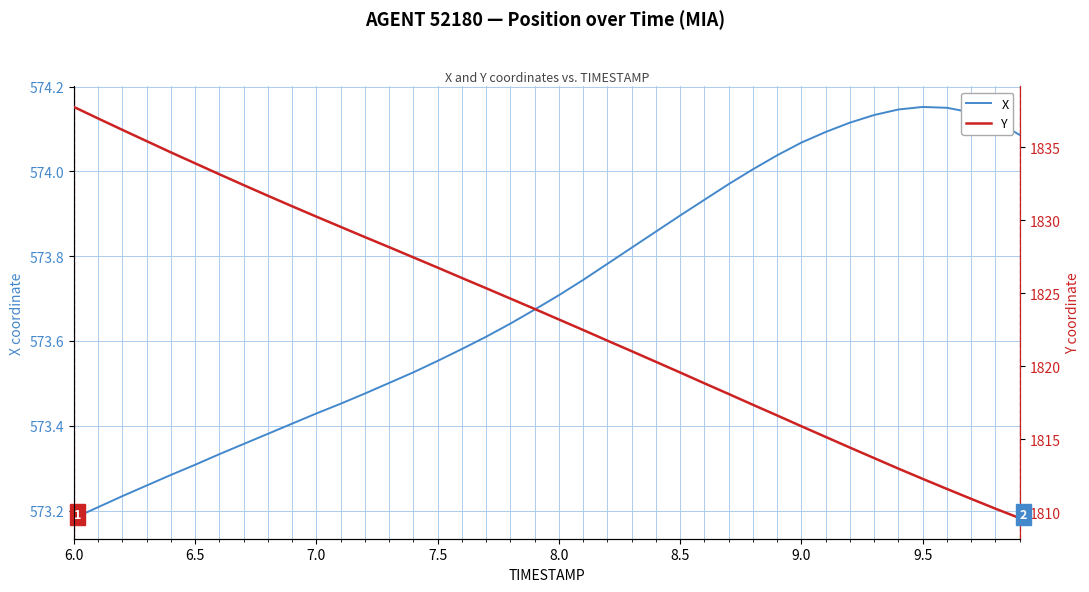

Which category has the lowest value in the X series?

6.0